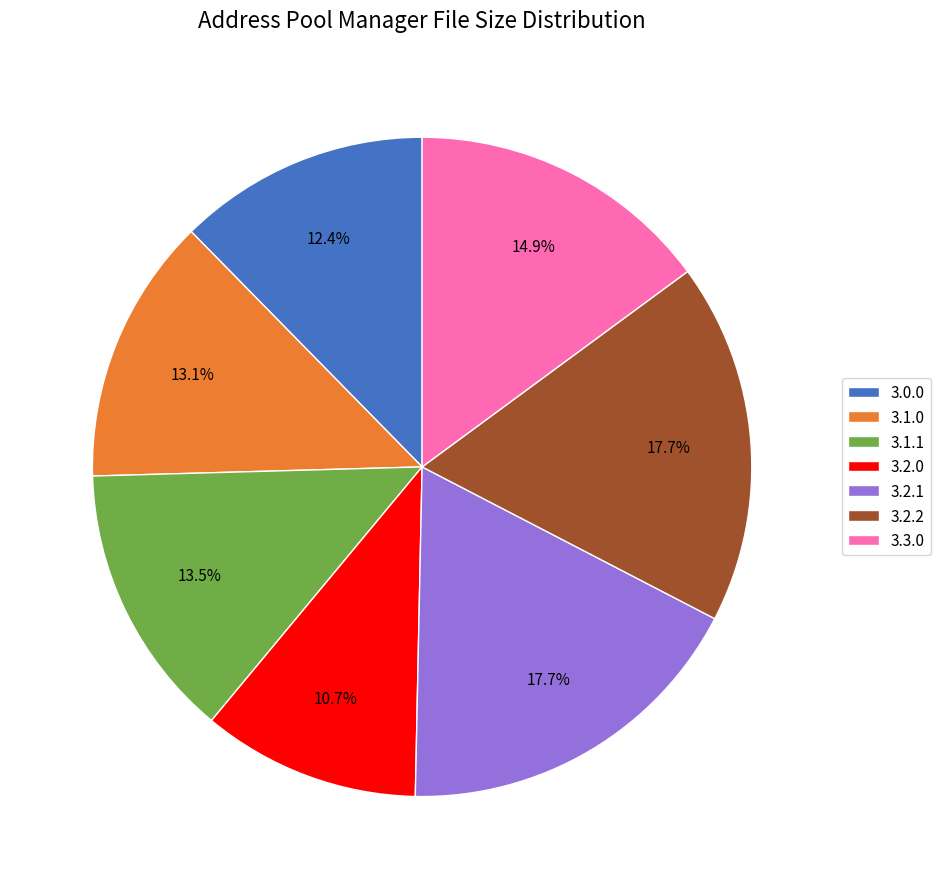

Count the number of slices in the pie.

7